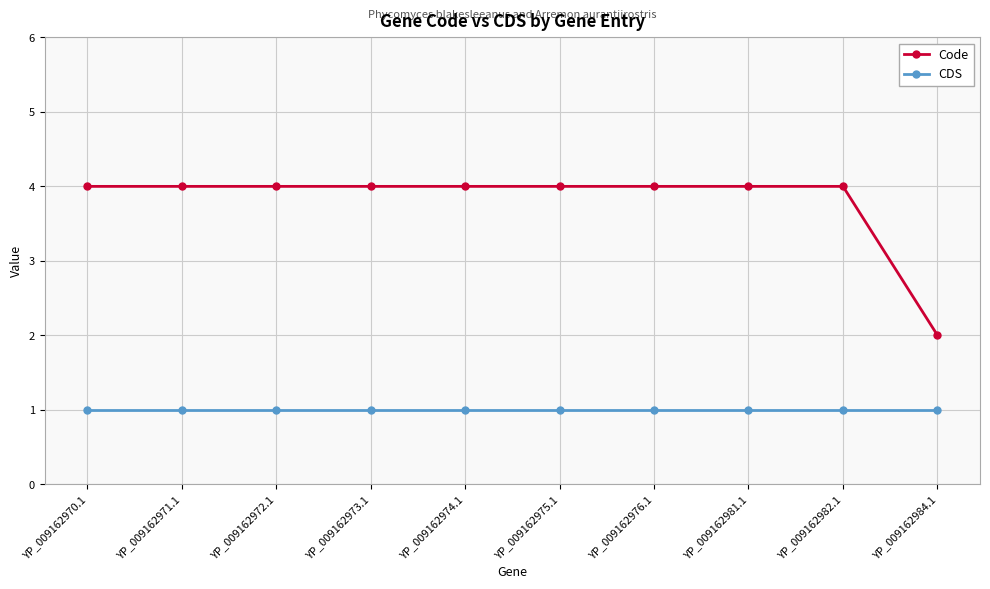

True or false: Code and CDS intersect in this chart.

False